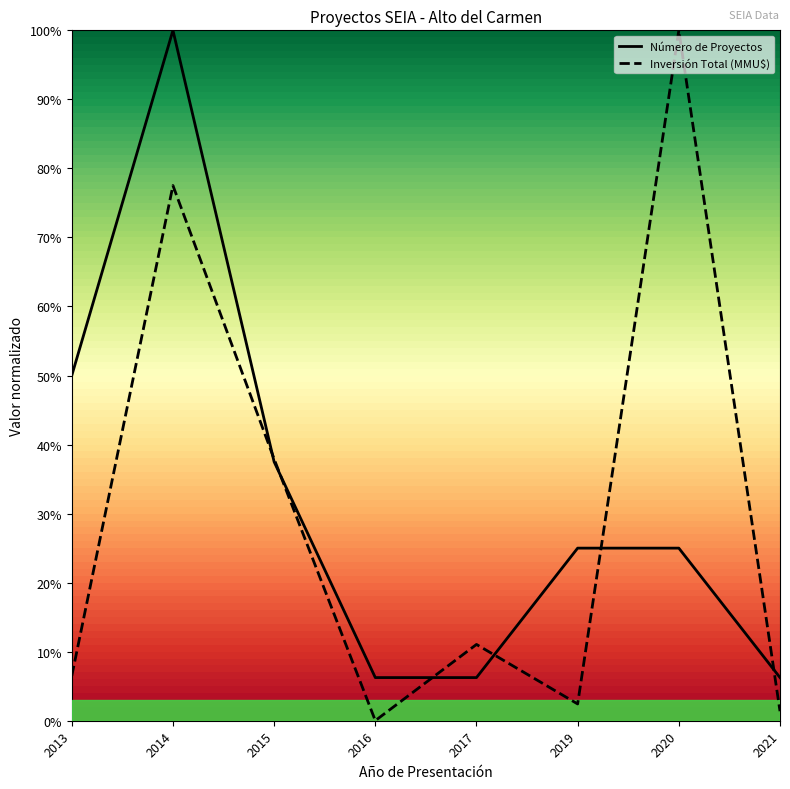

How many times do Número de Proyectos and Inversión Total (MMU$) cross each other?

6